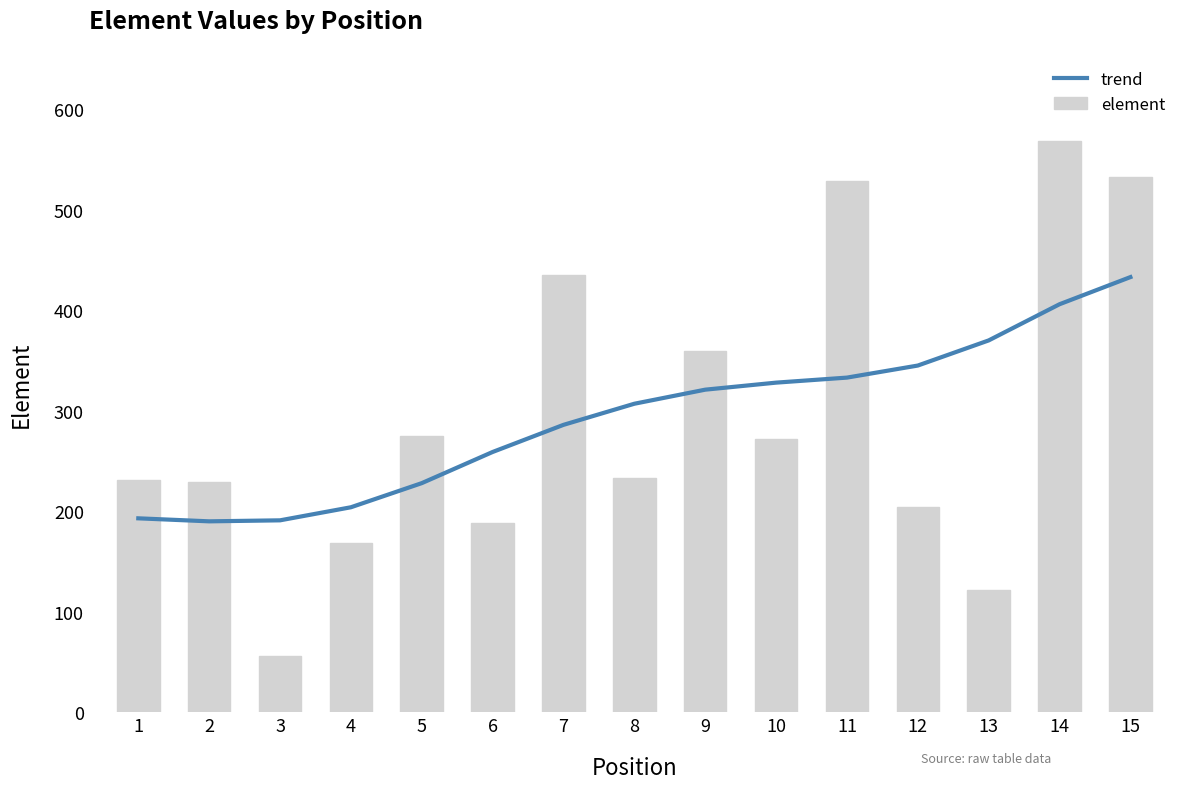

How many values are below 307?

7